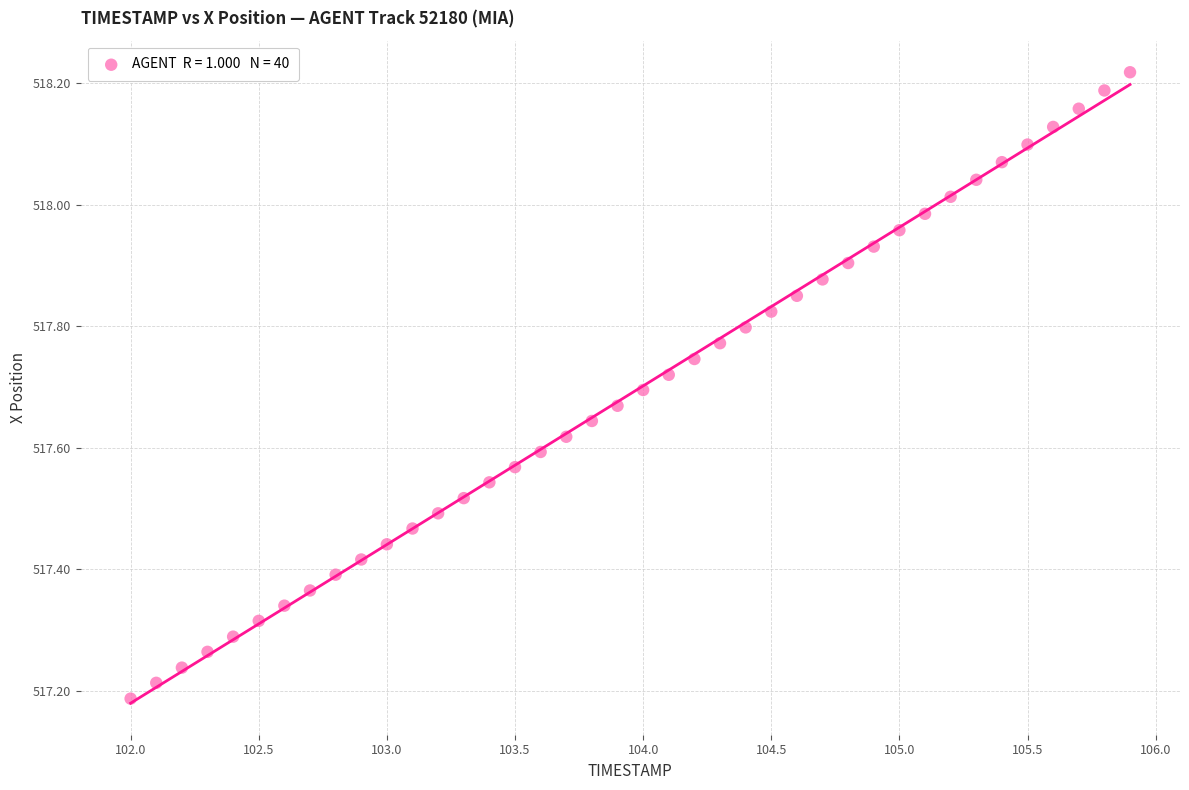

What is the range of Y values (max minus min)?

1.0